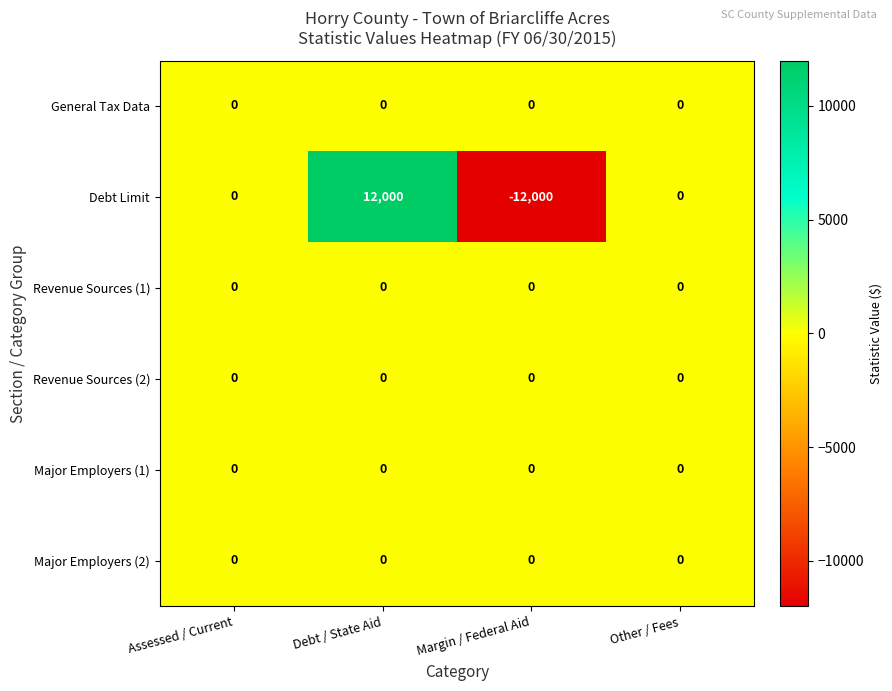

How many distinct data groups are displayed?

6